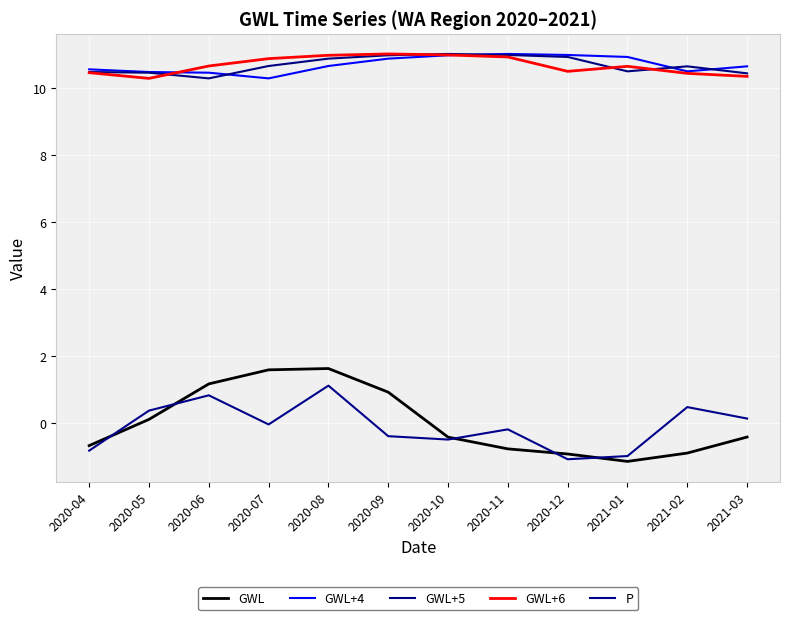

What are all the series names shown in the legend?

GWL, GWL+4, GWL+5, GWL+6, P